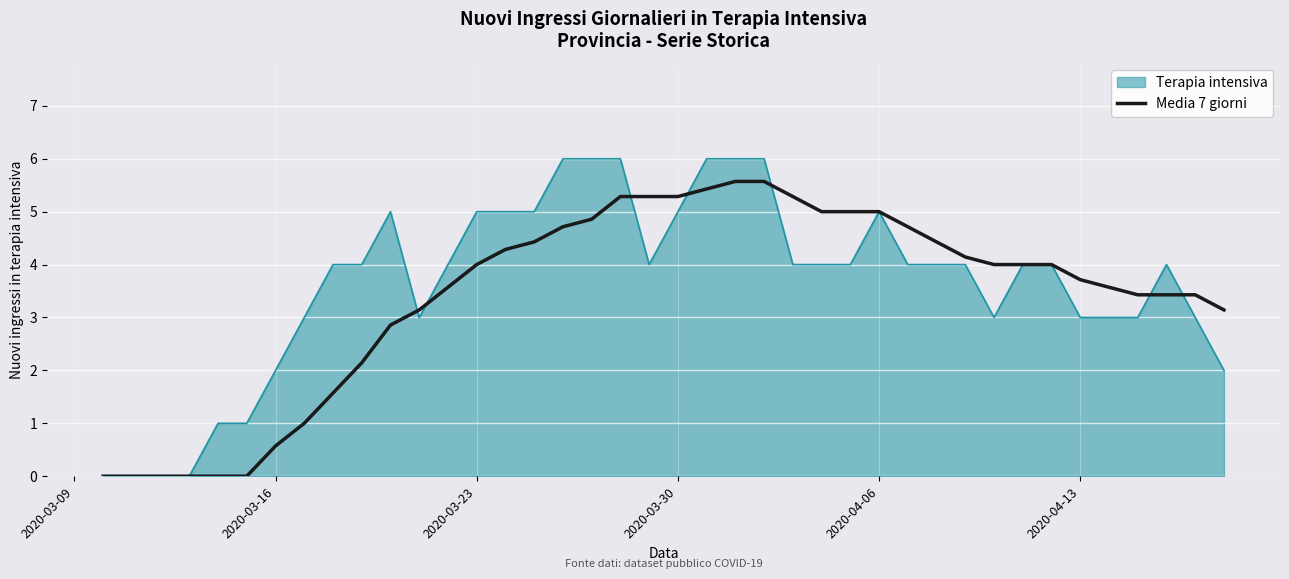

Which series has the widest spread of values?

Terapia intensiva